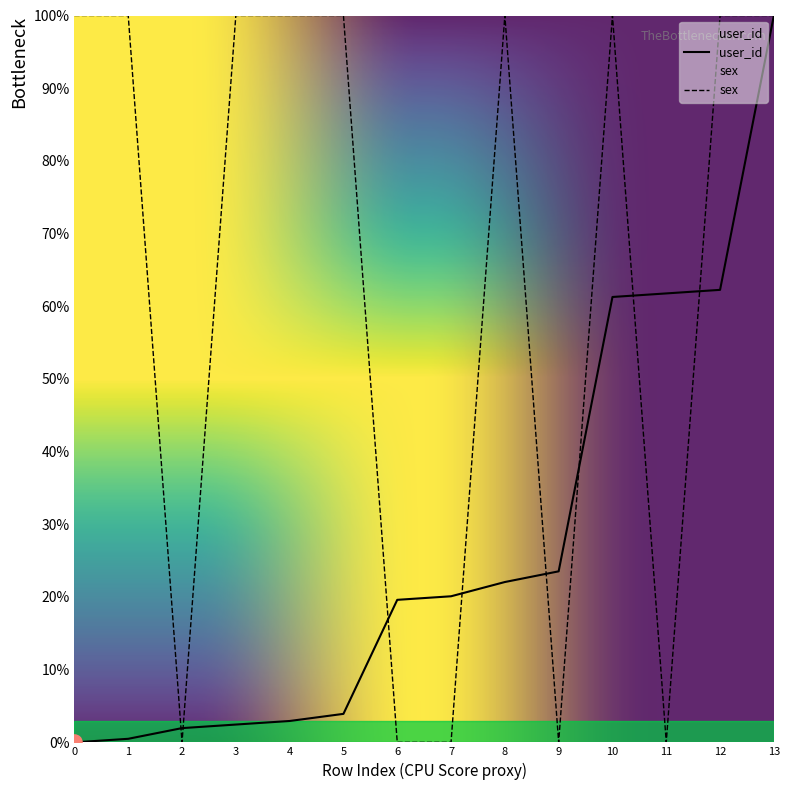

Which series reaches the minimum Y coordinate?

user_id